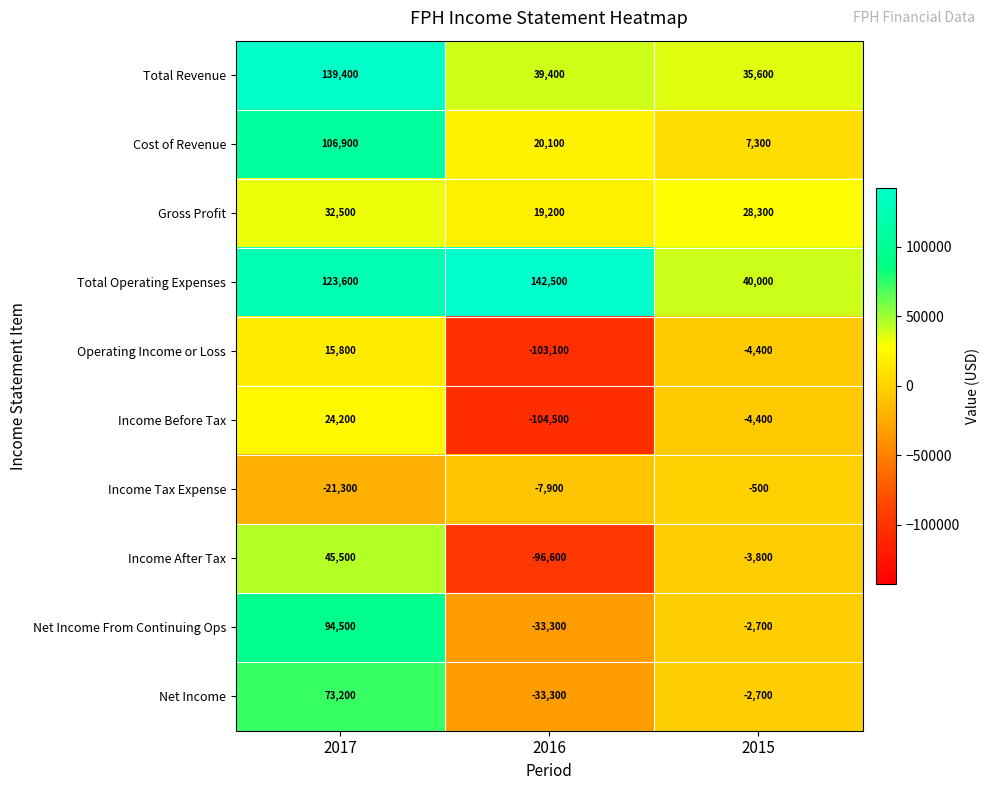

Reading left to right, what are all the values shown in this chart?

Total Revenue: 2017=139400	2016=39400	2015=35600
Cost of Revenue: 2017=106900	2016=20100	2015=7300
Gross Profit: 2017=32500	2016=19200	2015=28300
Total Operating Expenses: 2017=123600	2016=142500	2015=40000
Operating Income or Loss: 2017=15800	2016=-103100	2015=-4400
Income Before Tax: 2017=24200	2016=-104500	2015=-4400
Income Tax Expense: 2017=-21300	2016=-7900	2015=-500
Income After Tax: 2017=45500	2016=-96600	2015=-3800
Net Income From Continuing Ops: 2017=94500	2016=-33300	2015=-2700
Net Income: 2017=73200	2016=-33300	2015=-2700